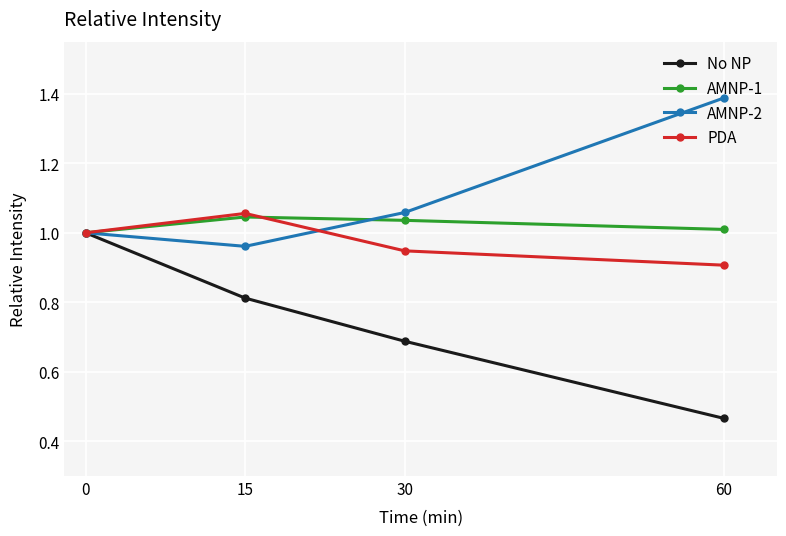

Rank the series at 30 from highest to lowest value.

AMNP-2, AMNP-1, PDA, No NP